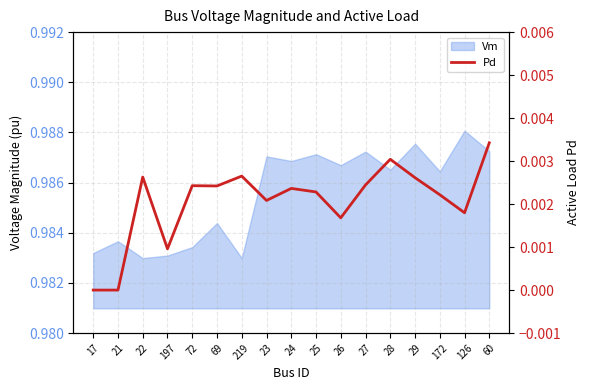

How many lines are shown in the chart?

1